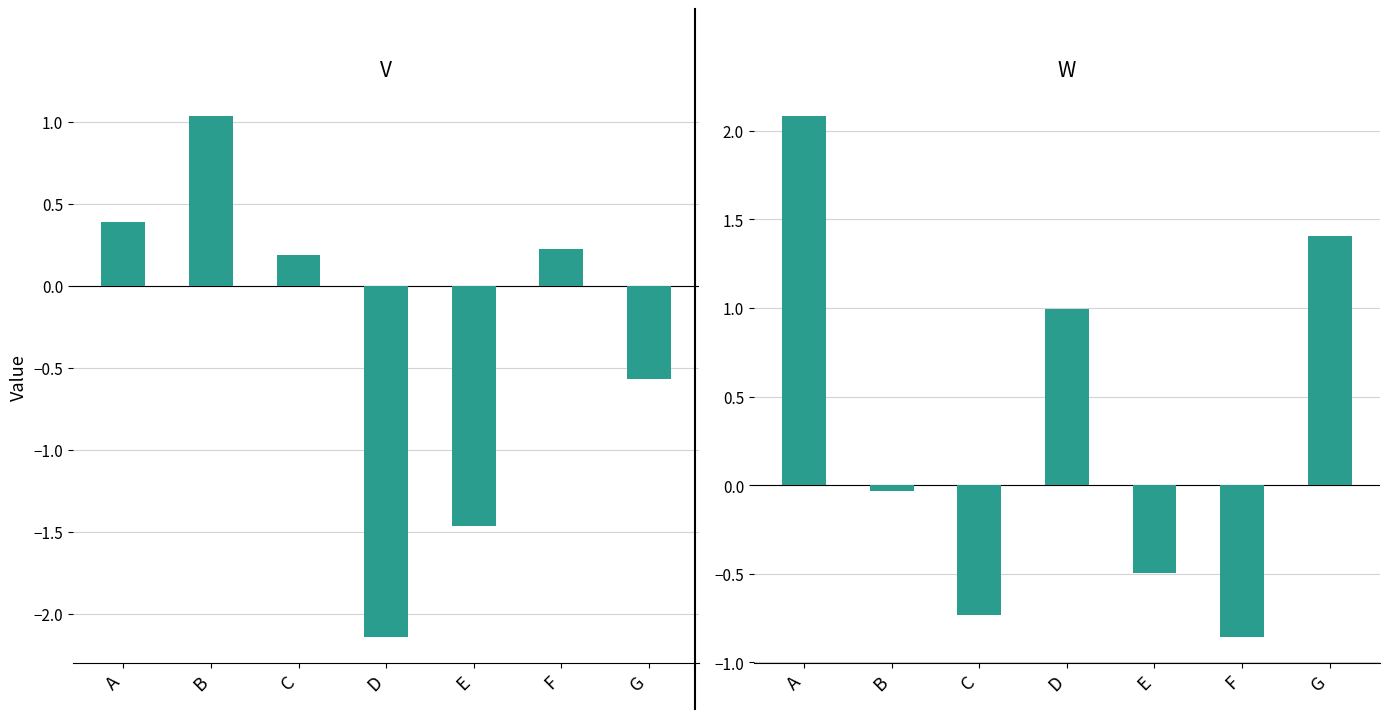

The V series shows 0.4 at F. True or false?

False